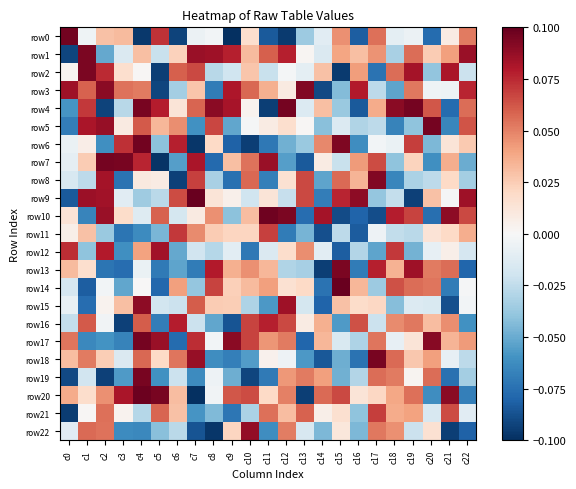

How many series are shown in this chart?

23